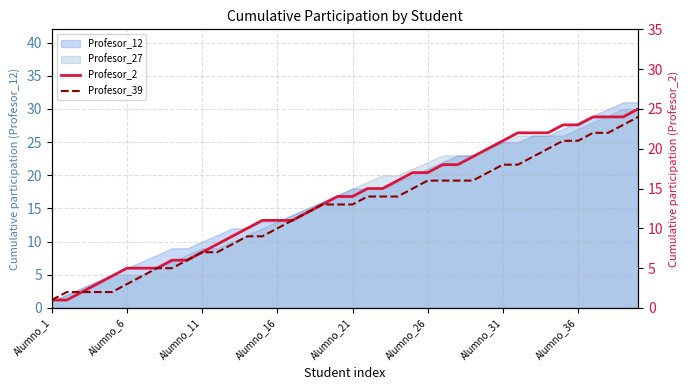

What position from the right is 12?

28